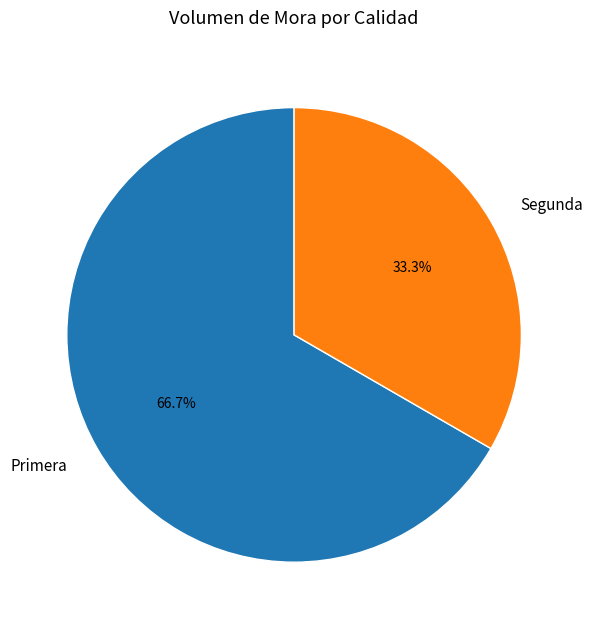

Which category accounts for the majority?

Primera